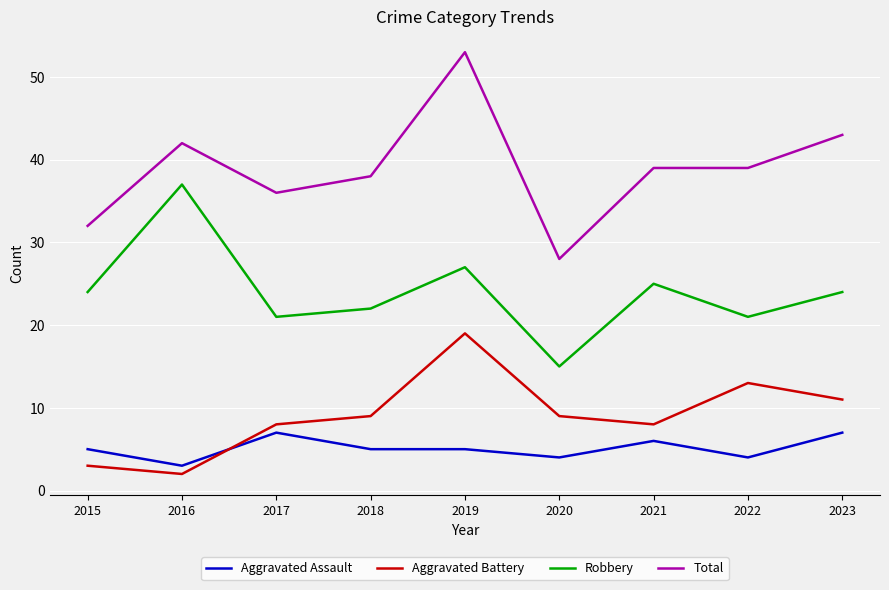

Does the chart have visible grid lines?

Yes